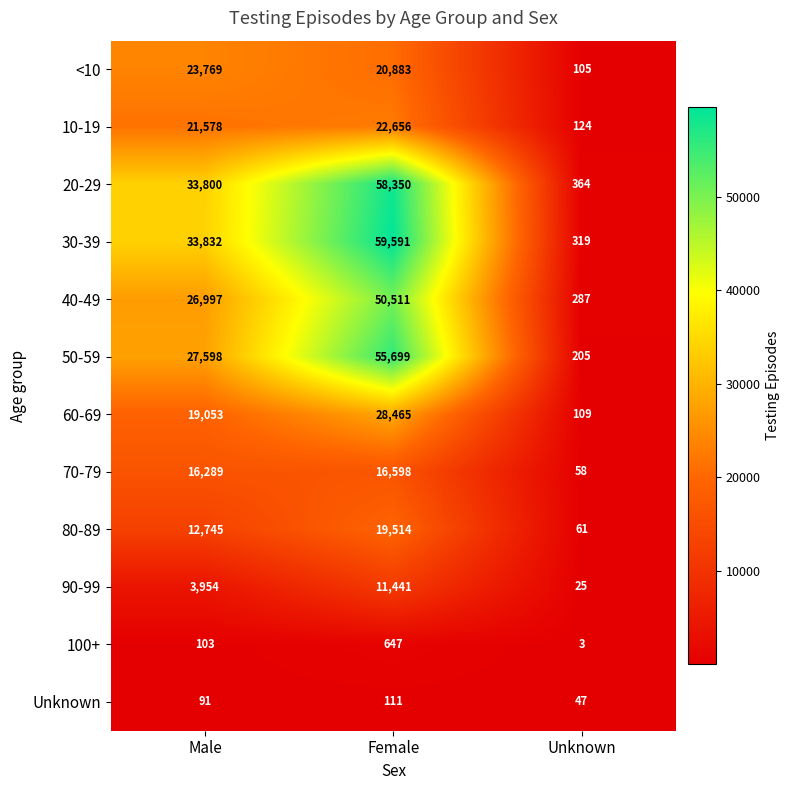

How many 60-69 values are between 109 and 28465?

3